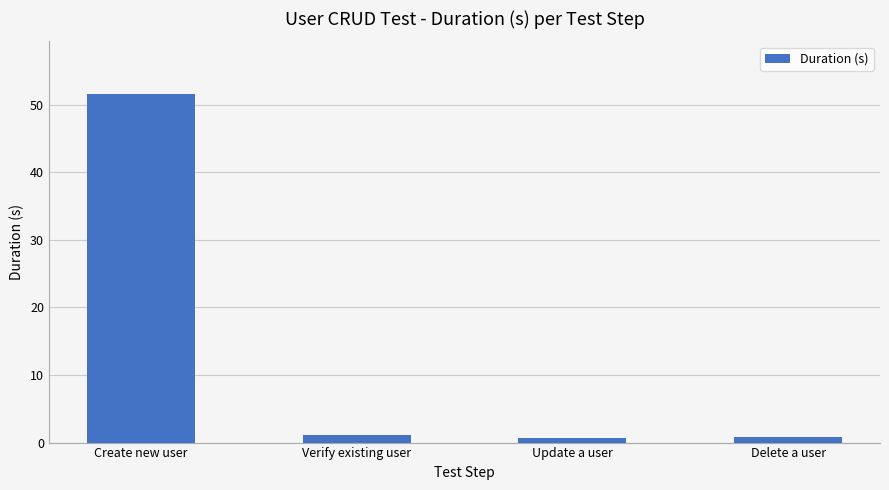

What is the difference between the maximum and minimum values?

51.0